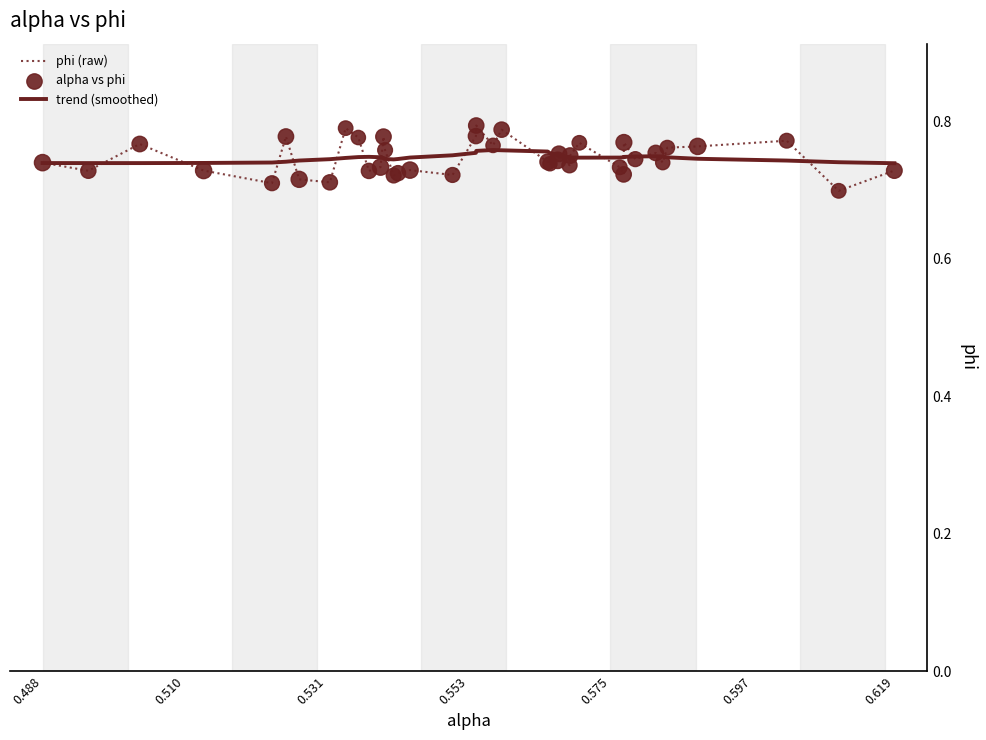

Is this an area chart (filled region under the line)?

No